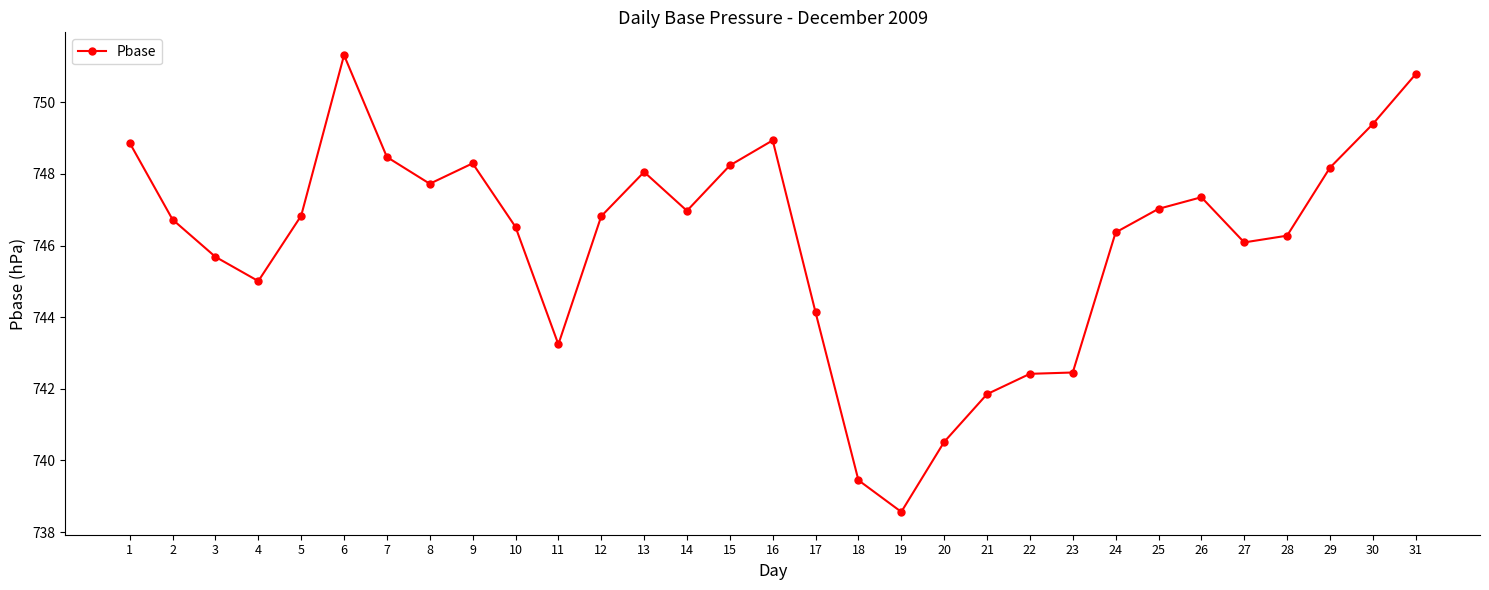

Read the value at 17.

744.1